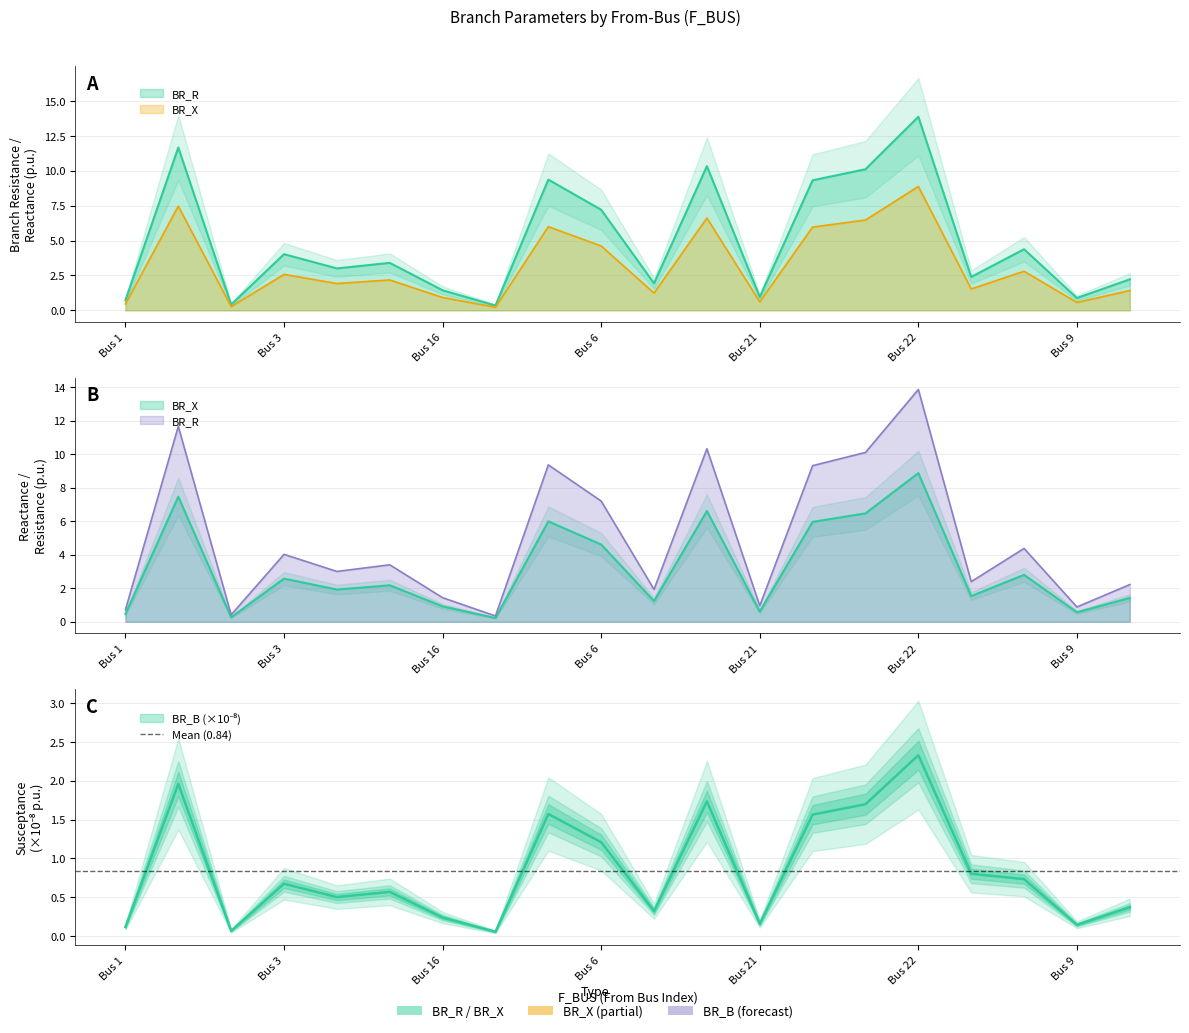

Which series has the largest total across all categories?

BR_R